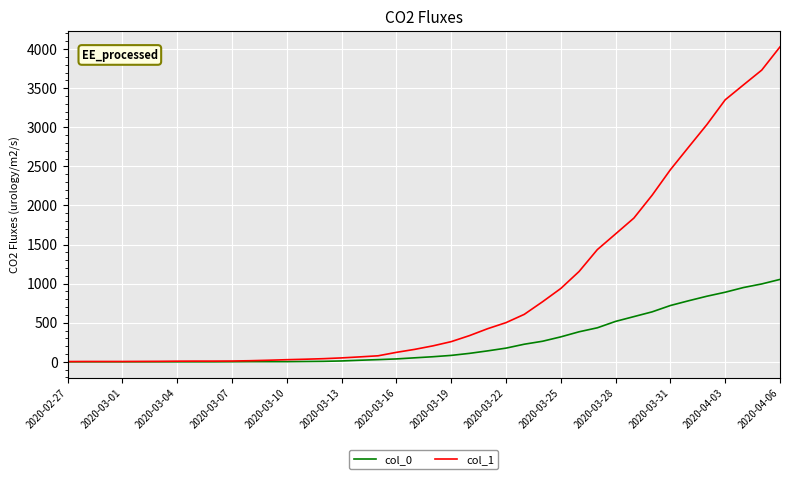

Rank the series by their maximum value, from highest to lowest.

col_1, col_0